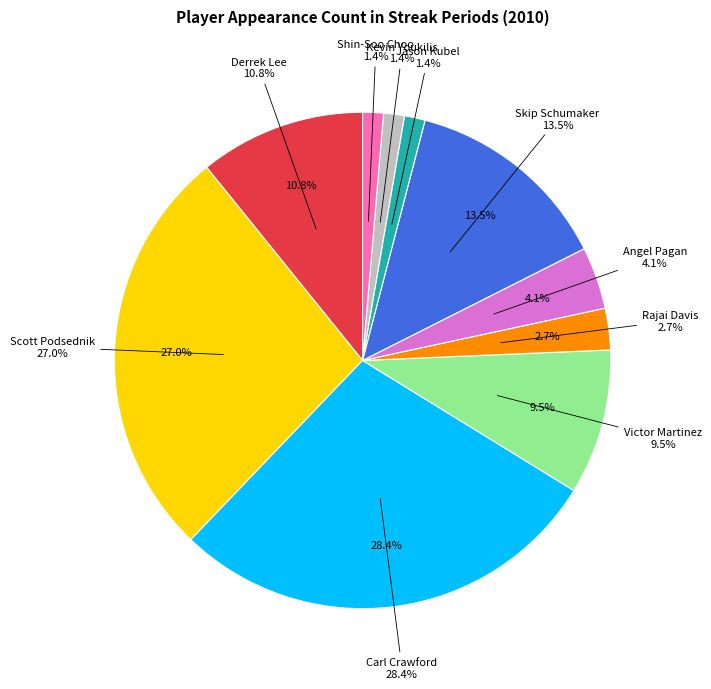

Which category has the smallest portion of the pie?

Jason Kubel